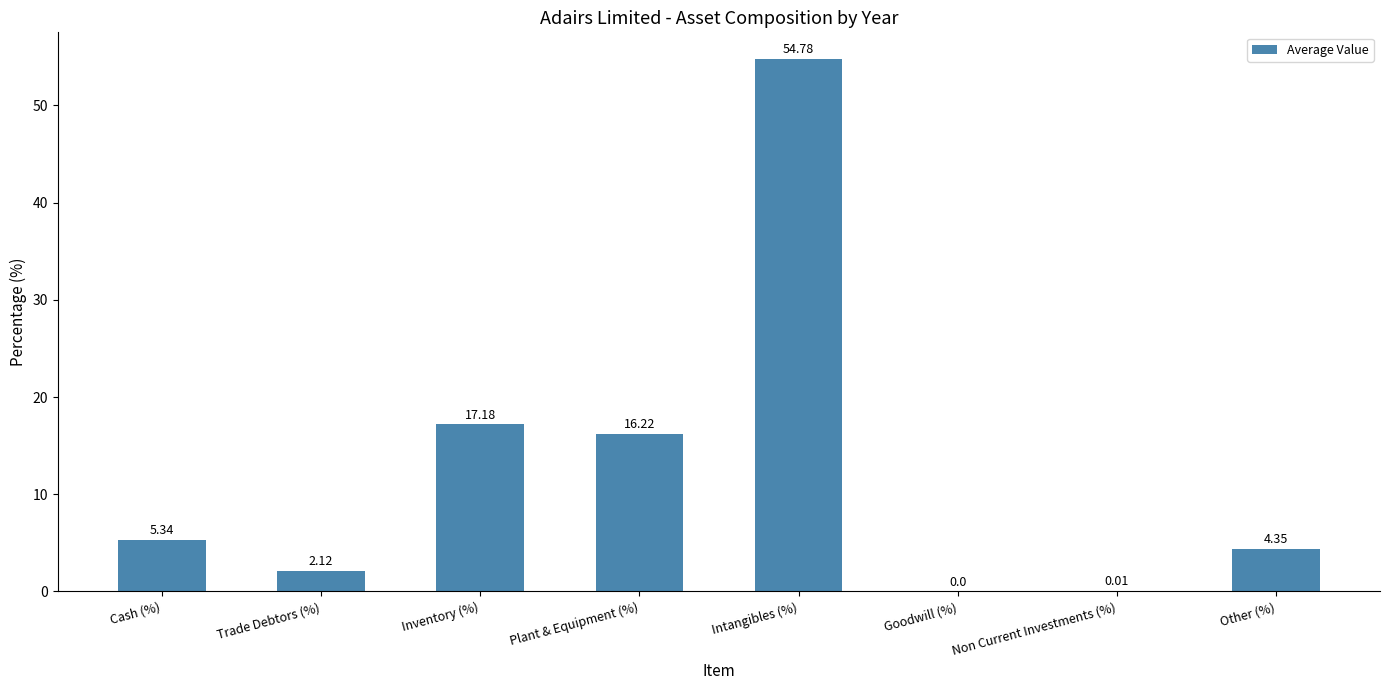

Where does the data first go above 5?

Cash (%)